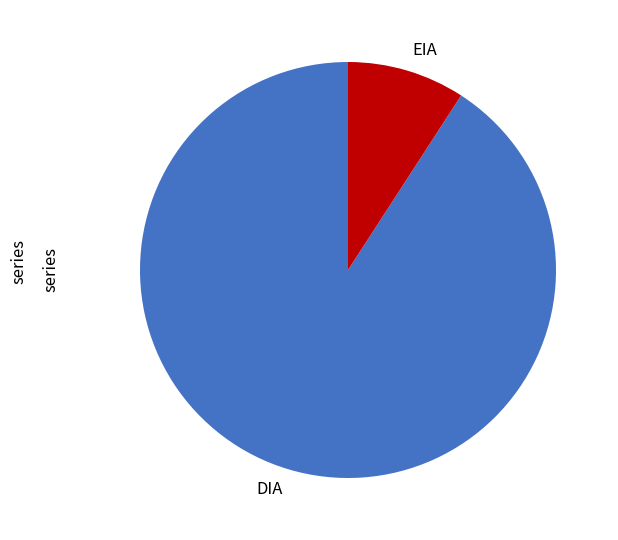

How many segments does this pie chart have?

2